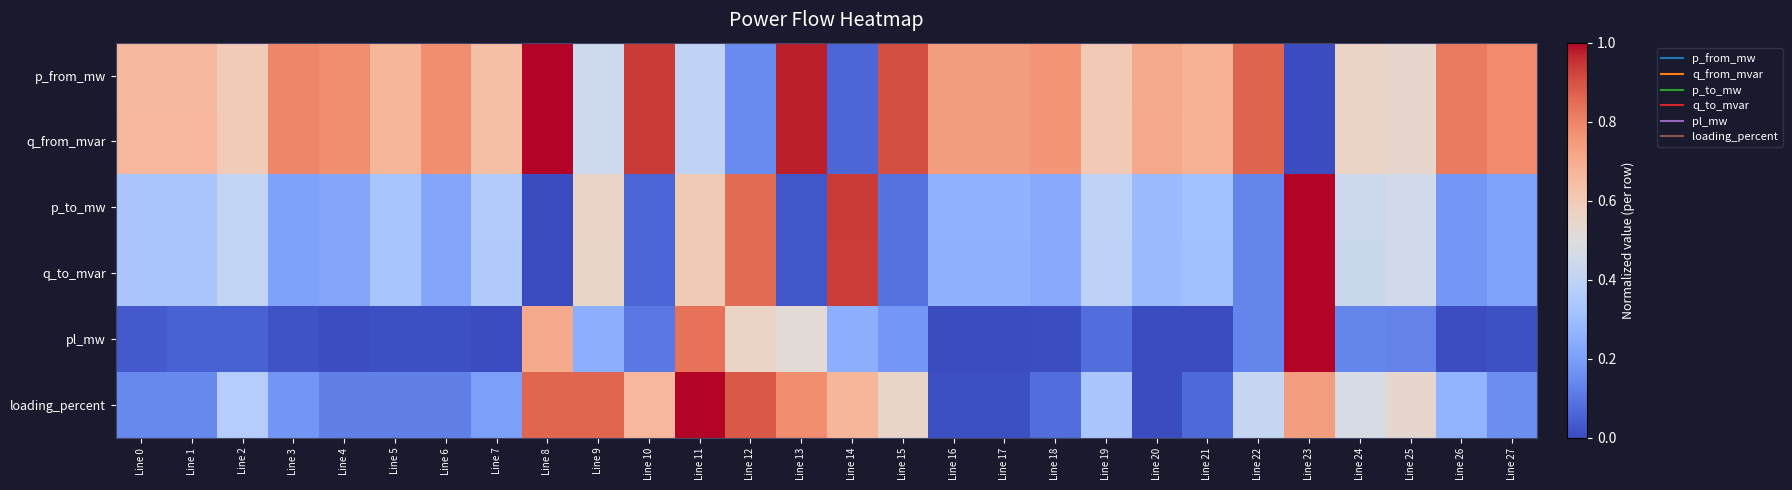

At which category is the sum across all series the highest?

Line 11